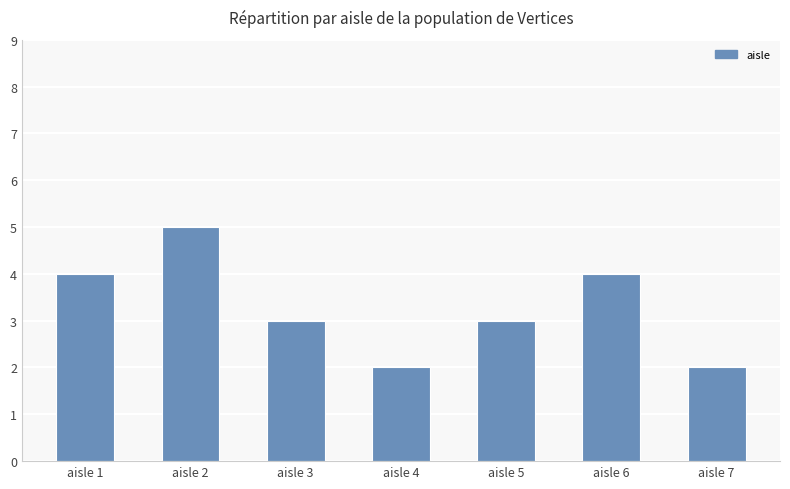

The value at aisle 4 is 2. True or false?

True